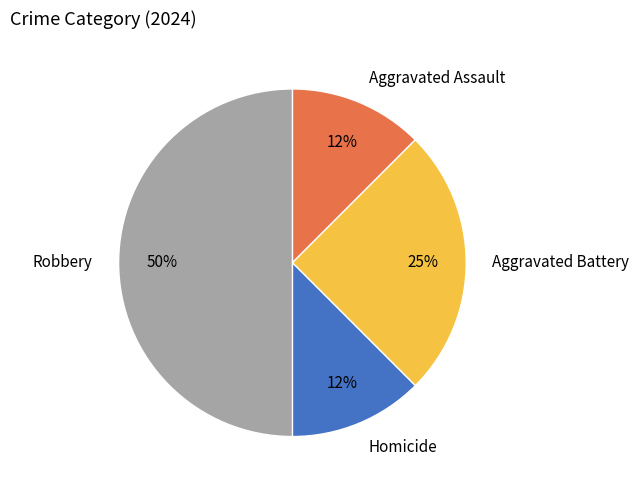

Approximately how many times larger is the value at Robbery compared to Aggravated Battery?

2.0